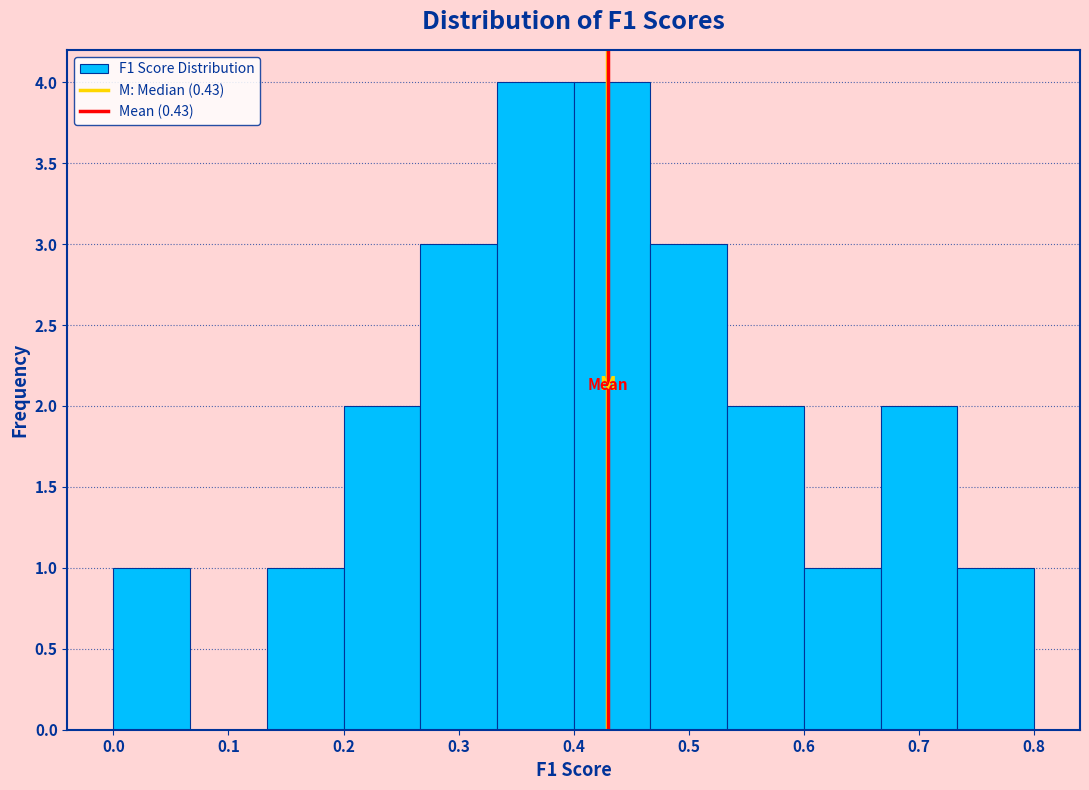

Reading left to right, transcribe this chart: for each bar, give the range it covers on the x-axis and its height. Neither the bar edges nor the heights are printed on the chart, so give them approximately, as read against the axes.

0.00 to 0.07: 1
0.07 to 0.13: 0
0.13 to 0.20: 1
0.20 to 0.27: 2
0.27 to 0.33: 3
0.33 to 0.40: 4
0.40 to 0.47: 4
0.47 to 0.53: 3
0.53 to 0.60: 2
0.60 to 0.67: 1
0.67 to 0.73: 2
0.73 to 0.80: 1